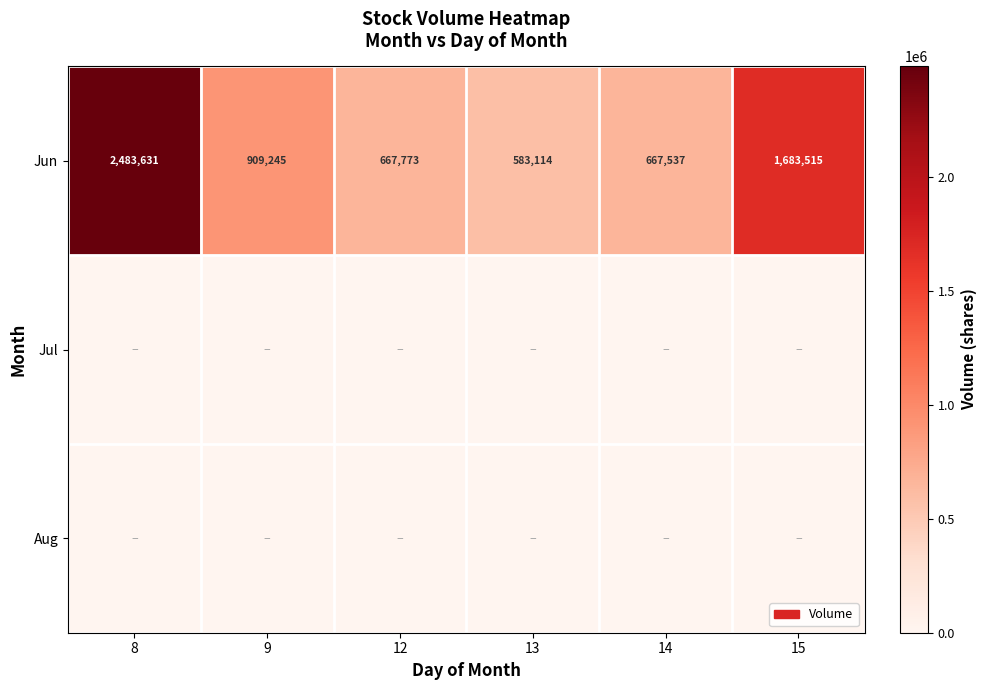

What is the sum of all Jun values?

6994815